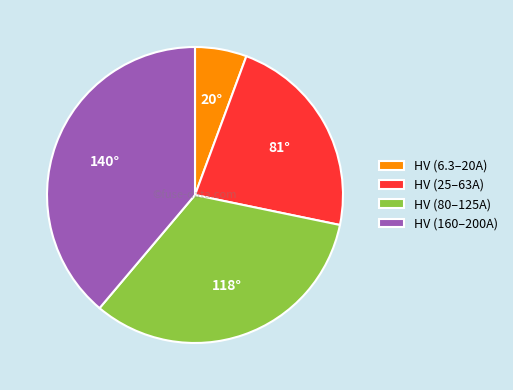

Is there a majority slice in this chart?

No